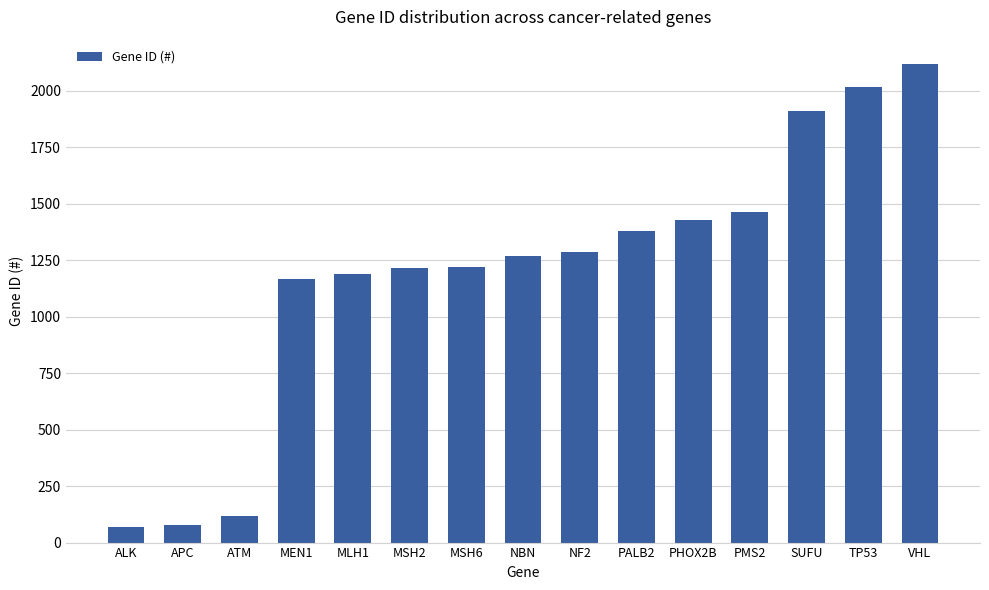

Is it true that the value at MLH1 is 716?

False